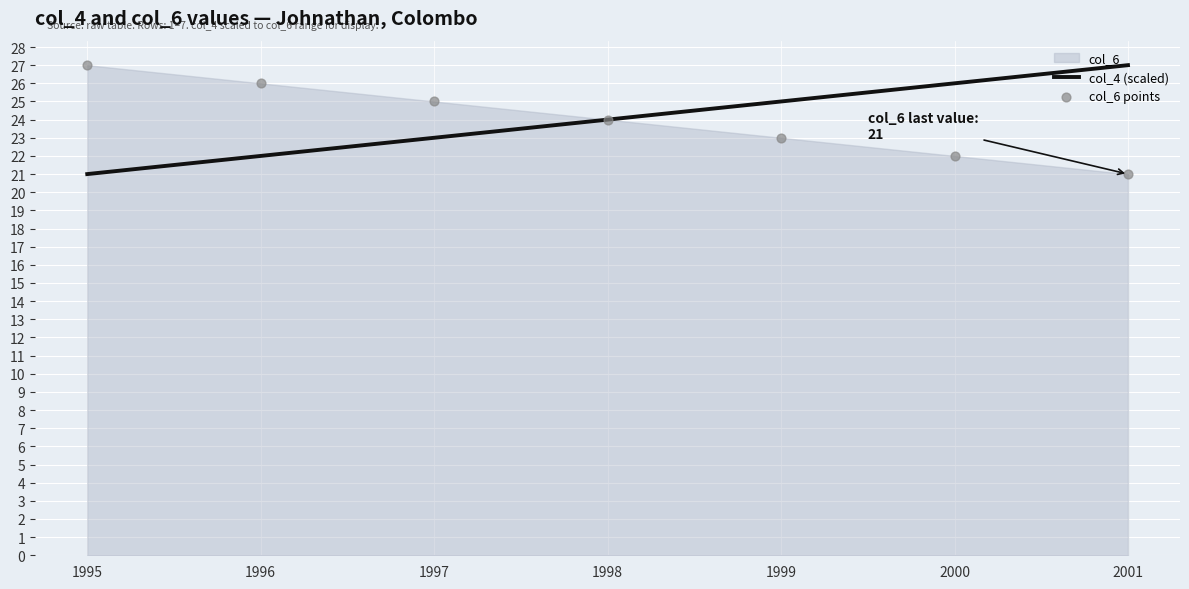

Which series has the widest spread of Y values?

col_4 (scaled)